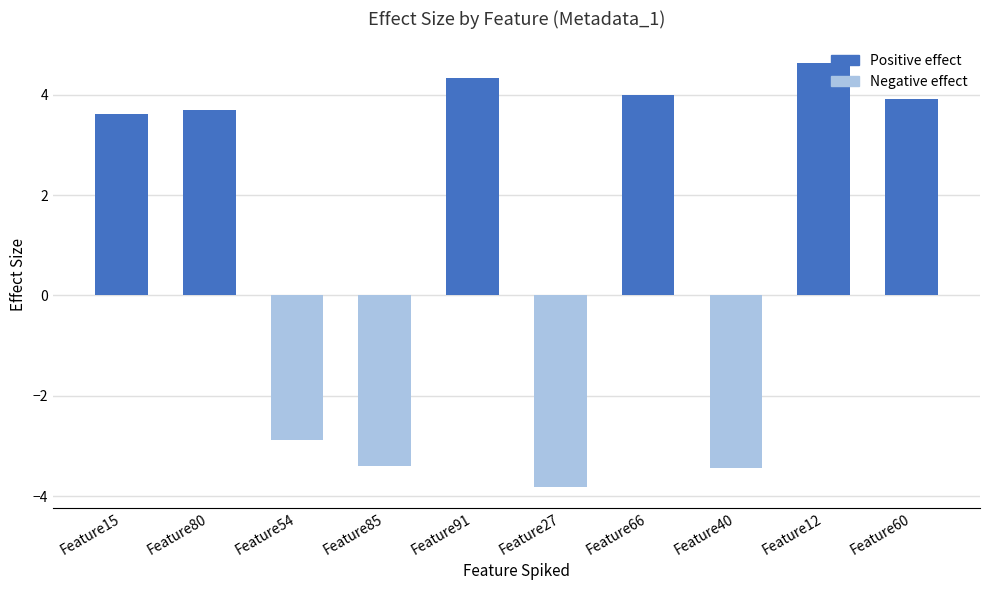

What is the label of the 9th bar from the right?

Feature80